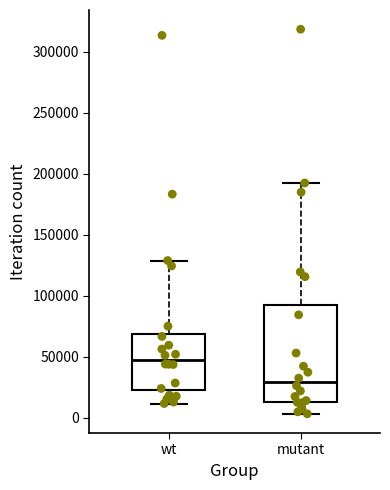

Reading left to right, read every box against the y-axis: the position of its median line, the range the box covers, and the ends of its whiskers. The values are not printed on the chart, so give them approximately, as read against the axis.

wt: median 50000, box 25000 to 70000, whiskers 10000 to 130000
mutant: median 30000, box 15000 to 90000, whiskers 5000 to 195000